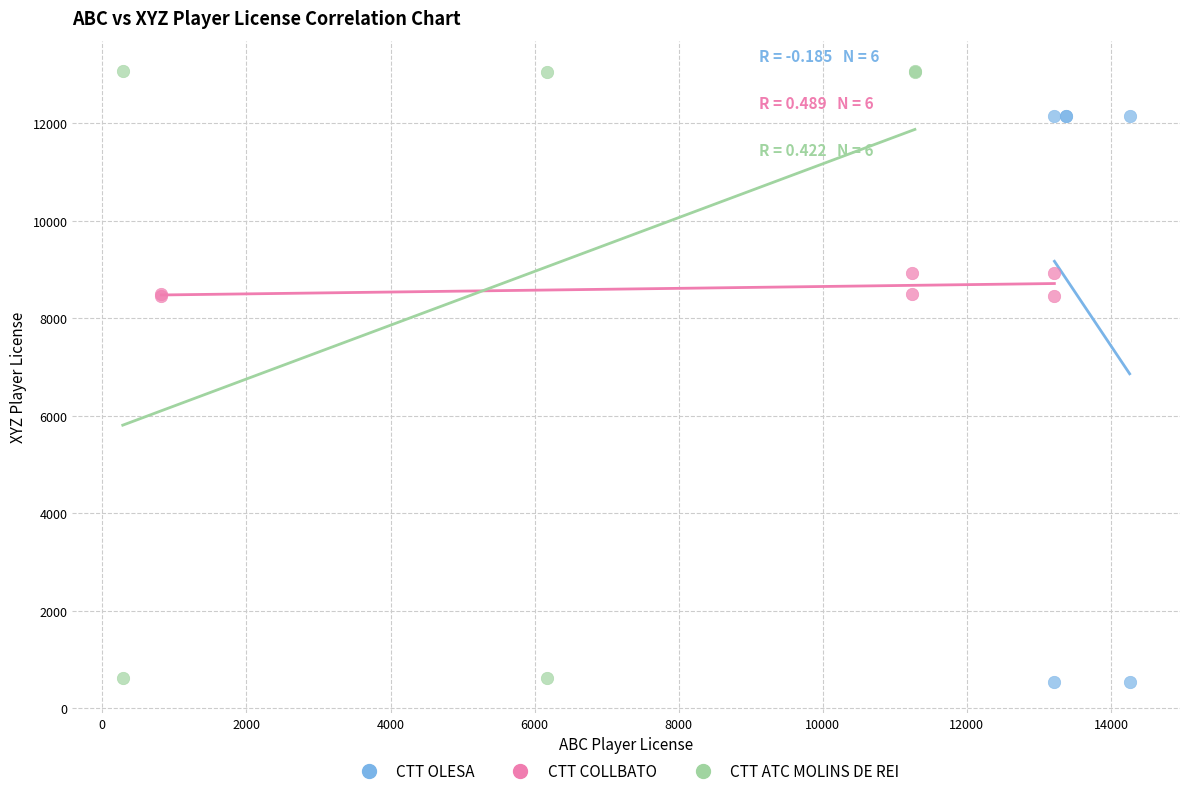

Which series has the widest spread of Y values?

CTT ATC MOLINS DE REI